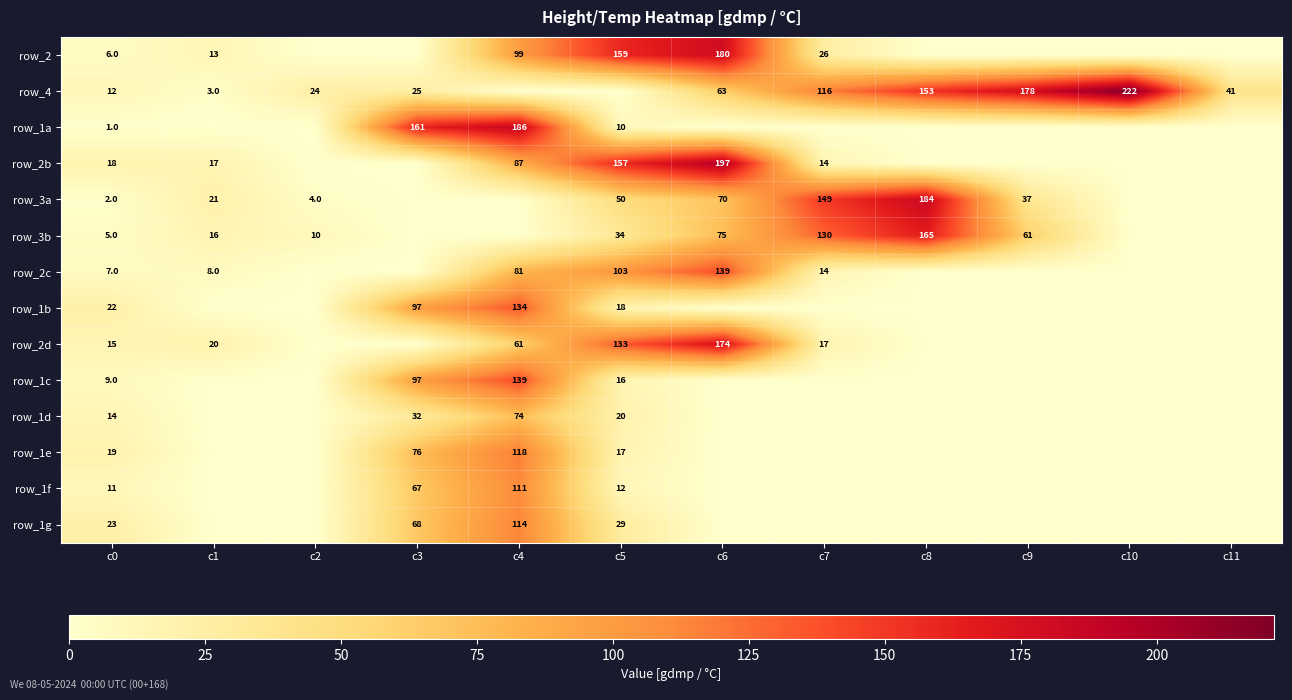

At which category is the sum across all series the highest?

c4